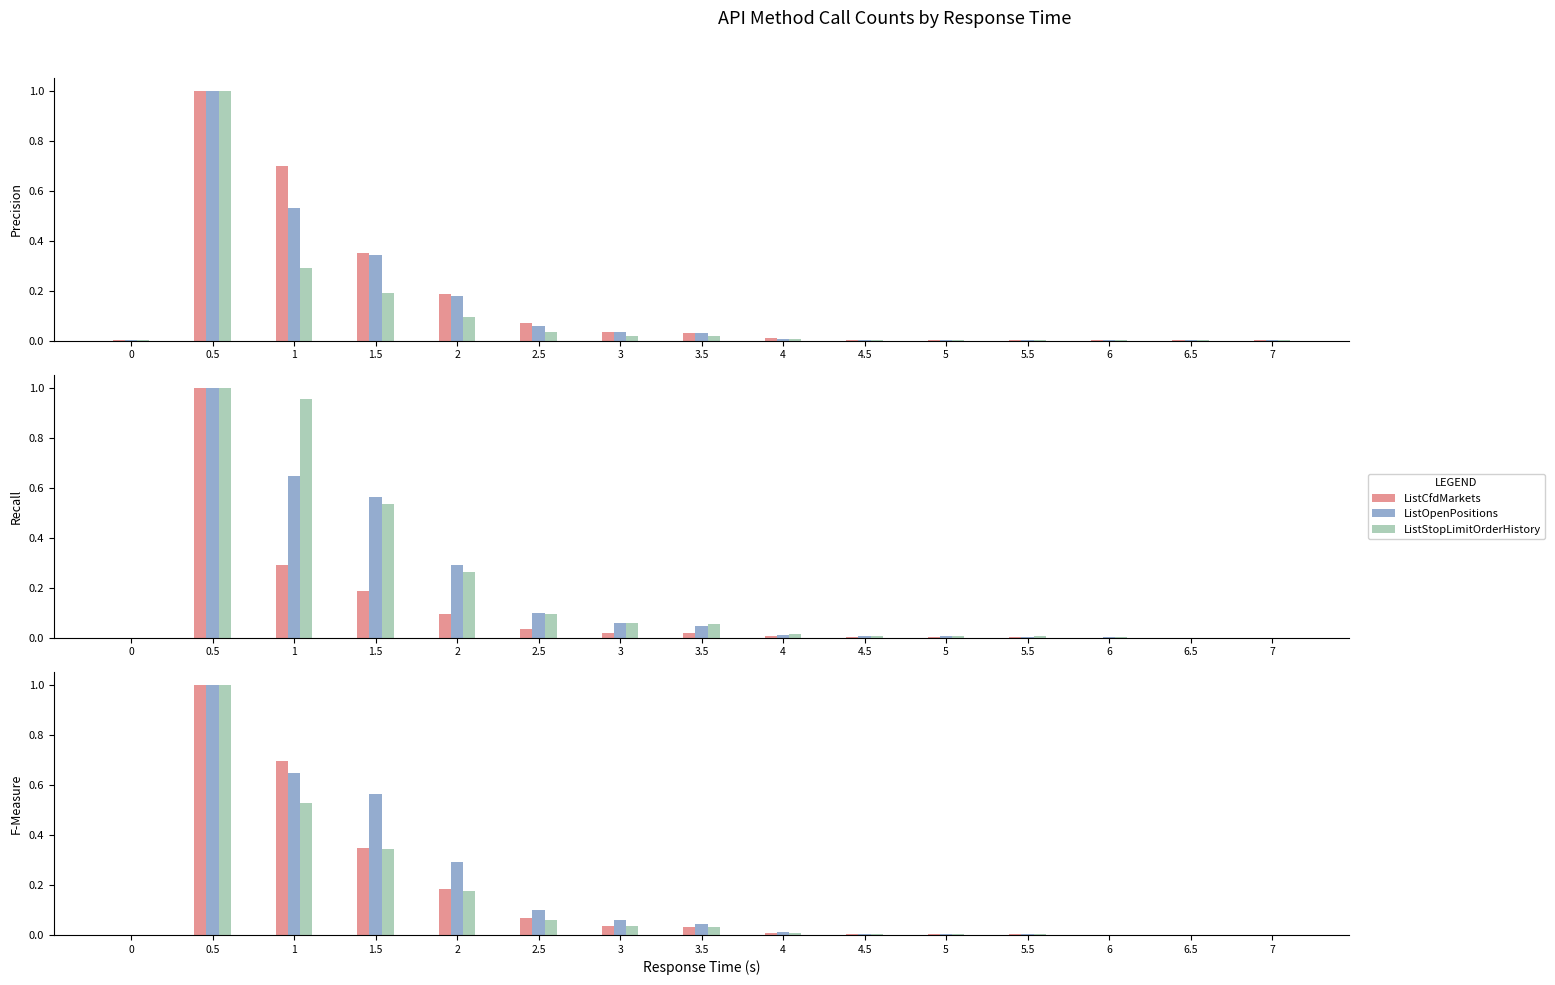

What is the difference between the ListOpenPositions values at 6 and 3?

0.1